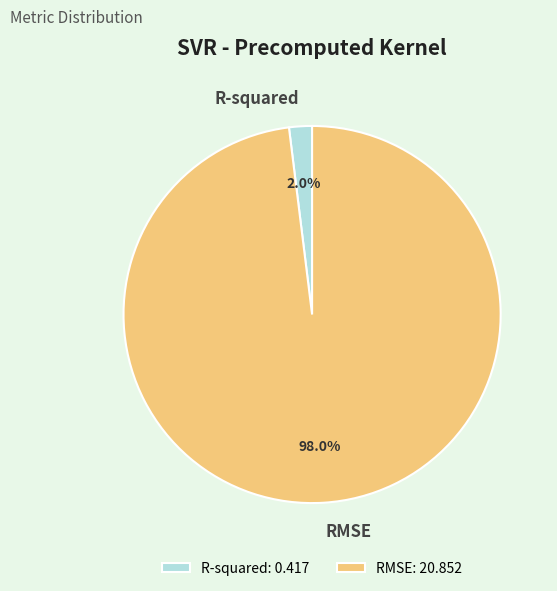

Between R-squared and RMSE, which is larger?

RMSE